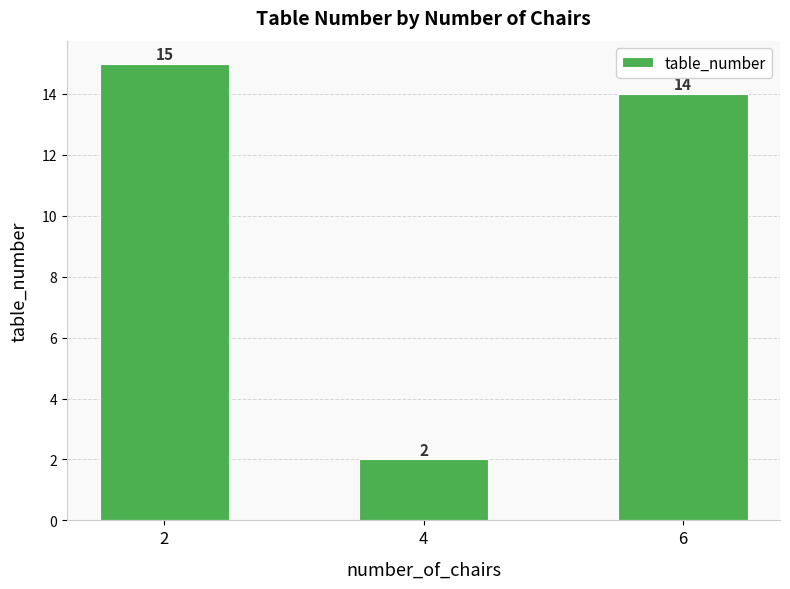

How many series are shown in this chart?

1